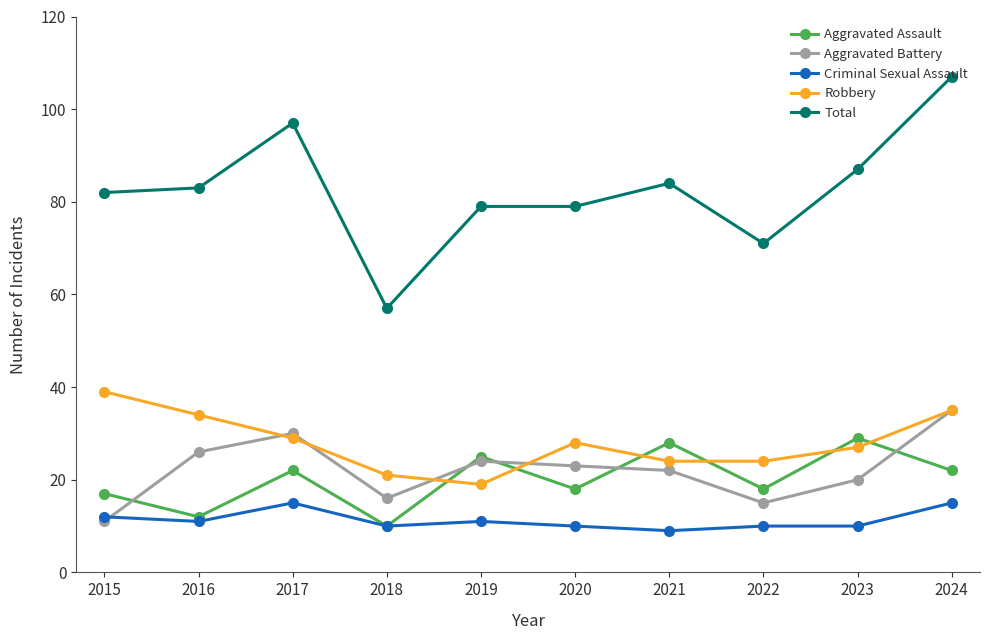

Reading right to left, transcribe all the data shown in this chart.

Aggravated Assault: 22	29	18	28	18	25	10	22	12	17
Aggravated Battery: 35	20	15	22	23	24	16	30	26	11
Criminal Sexual Assault: 15	10	10	9	10	11	10	15	11	12
Robbery: 35	27	24	24	28	19	21	29	34	39
Total: 107	87	71	84	79	79	57	97	83	82